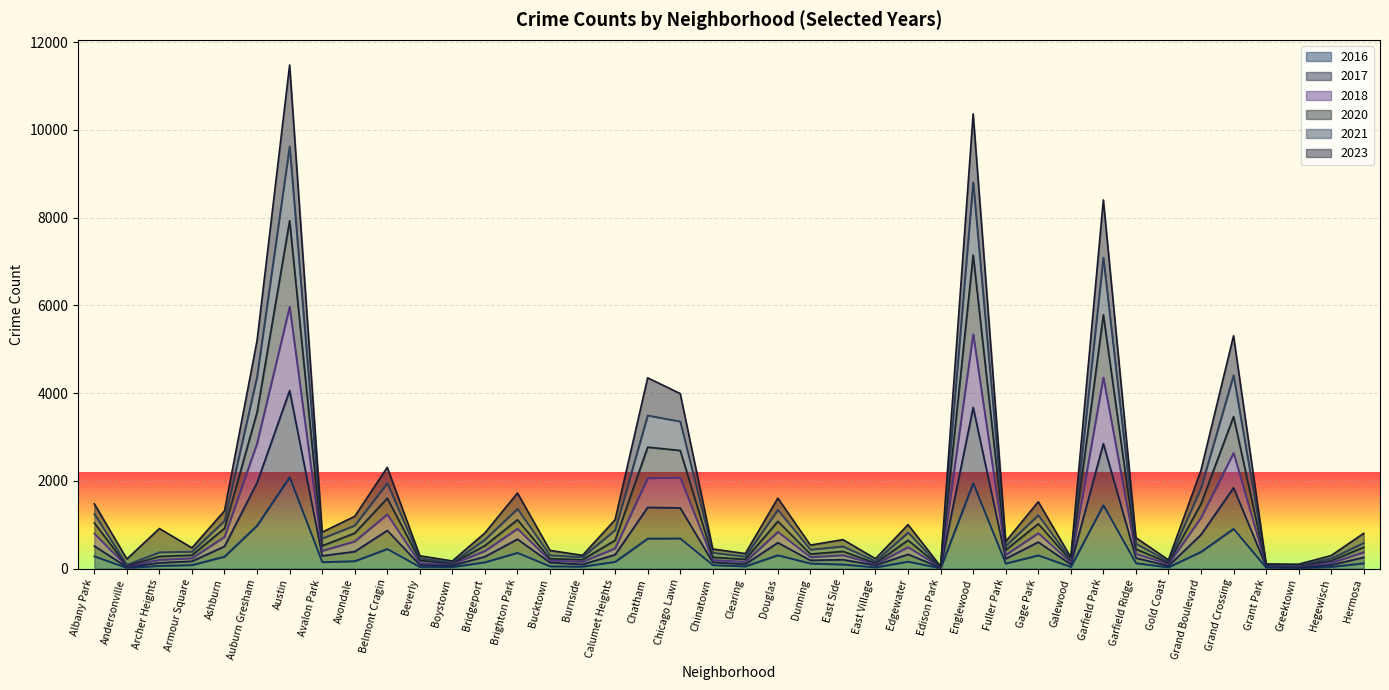

What is the total value across all series at Englewood?

10363